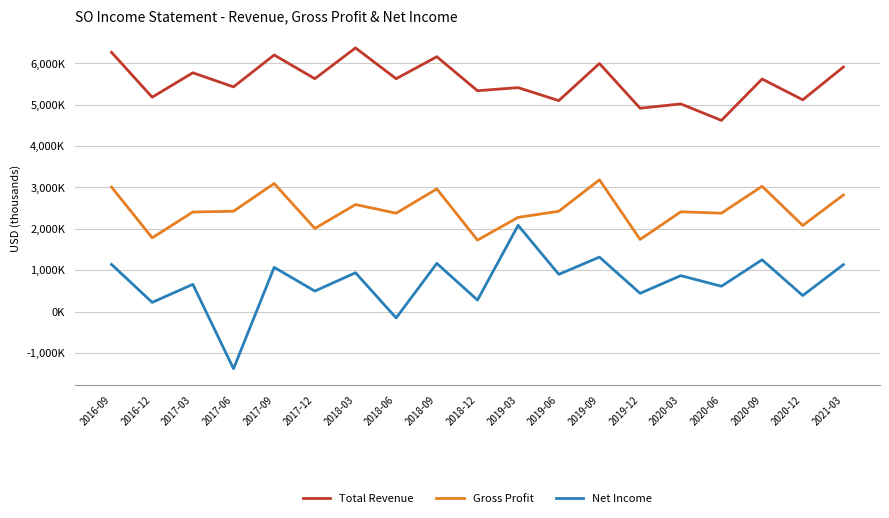

What is the label of the 2nd point from the right?

2020-12